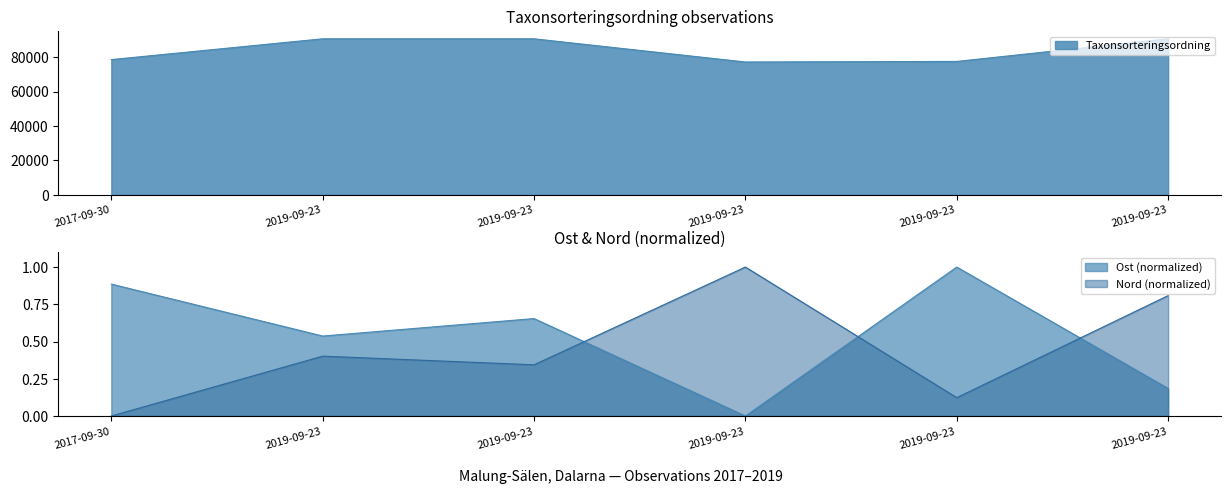

At which category does Taxonsorteringsordning reach its first local valley?

2019-09-23